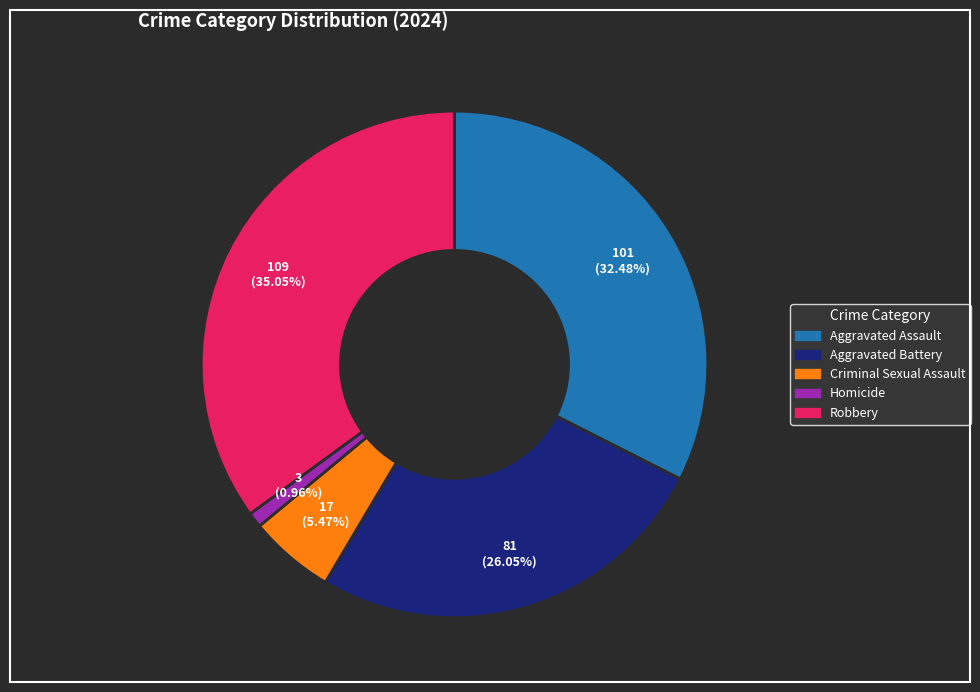

Do Robbery and Aggravated Battery together represent more than half of the pie?

Yes